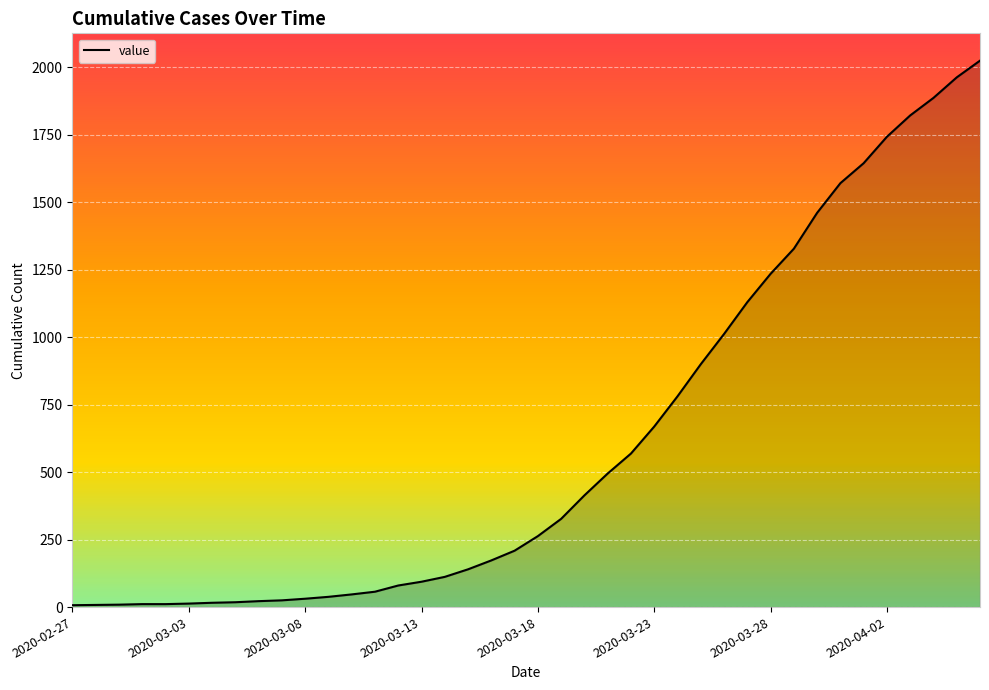

What is the greatest value displayed?

2025